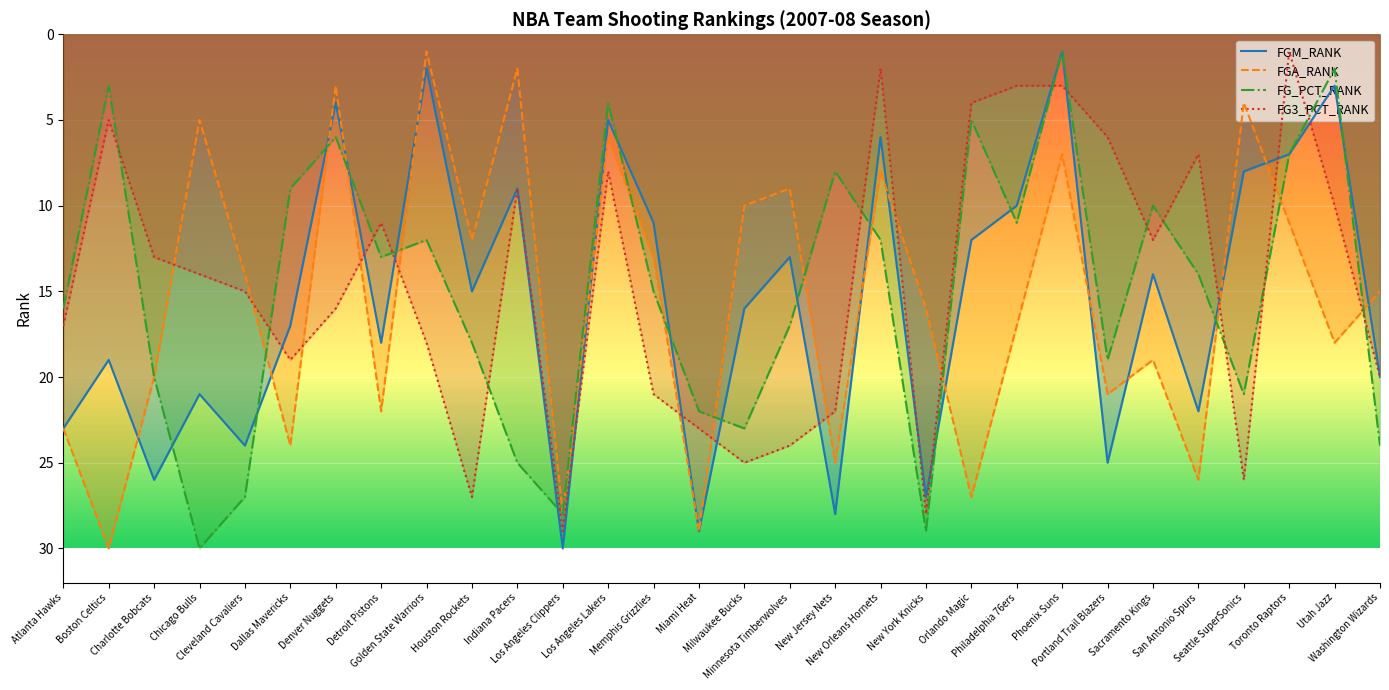

Between Seattle SuperSonics and Toronto Raptors, which series saw the biggest shift?

FG3_PCT_RANK